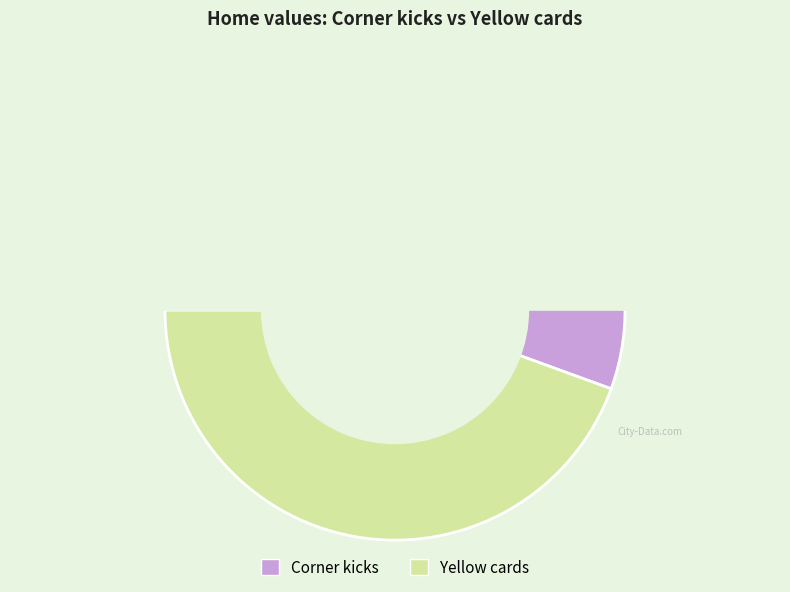

Is it true that Corner kicks is 70% of the pie?

False